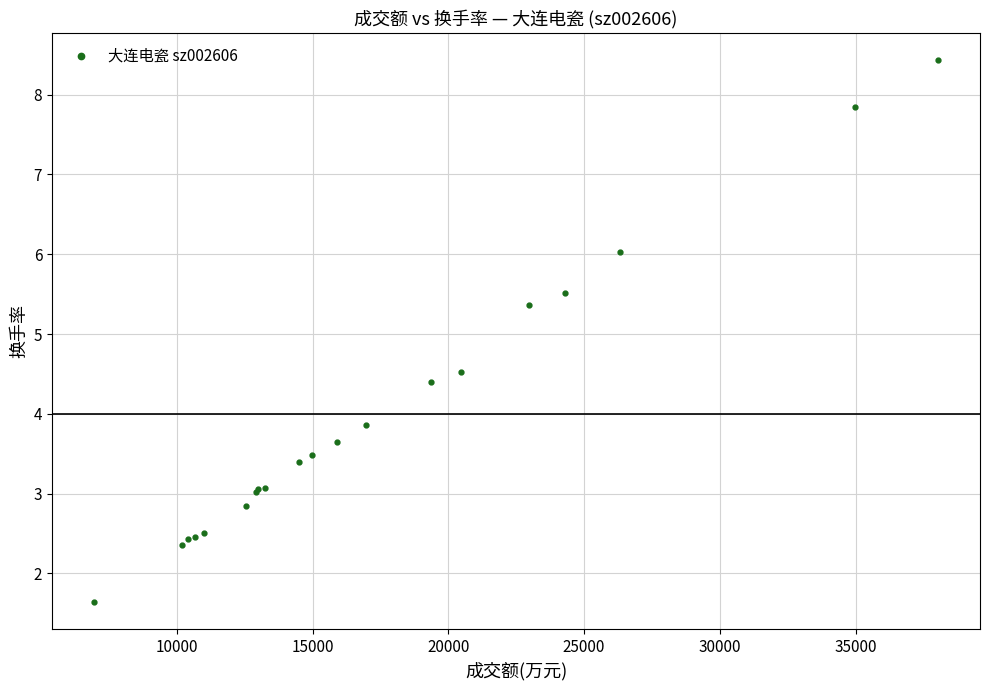

What Y value in the scatter plot is closest to 5?

5.4